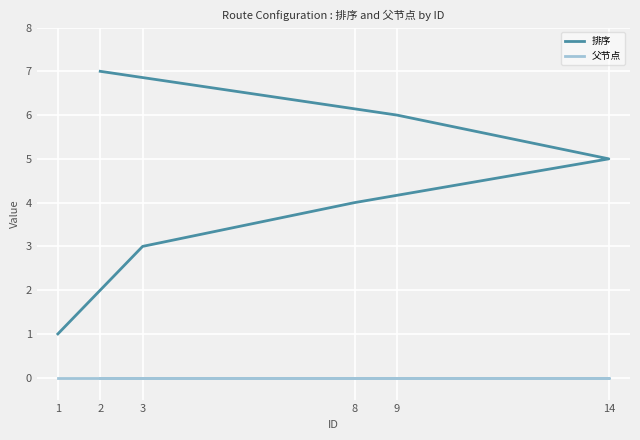

Rank the series by their average value, from highest to lowest.

排序, 父节点